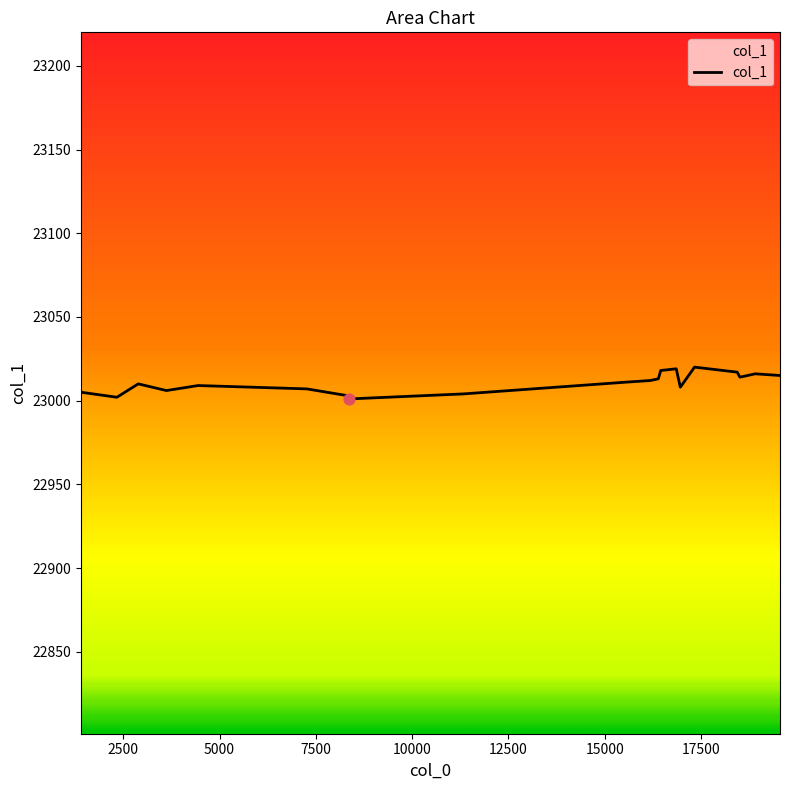

What is the difference between the maximum and minimum values?

19